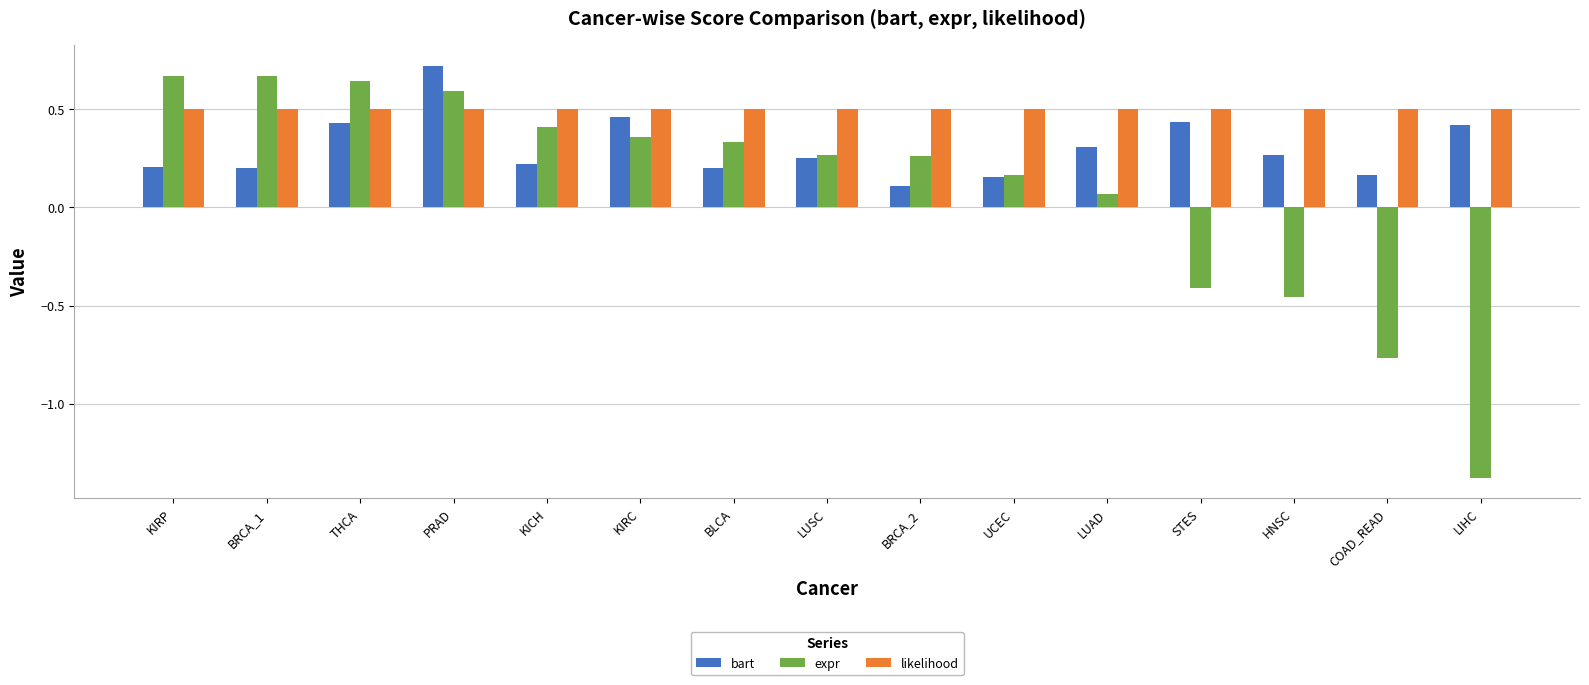

Rank the series by their average value, from lowest to highest.

expr, bart, likelihood